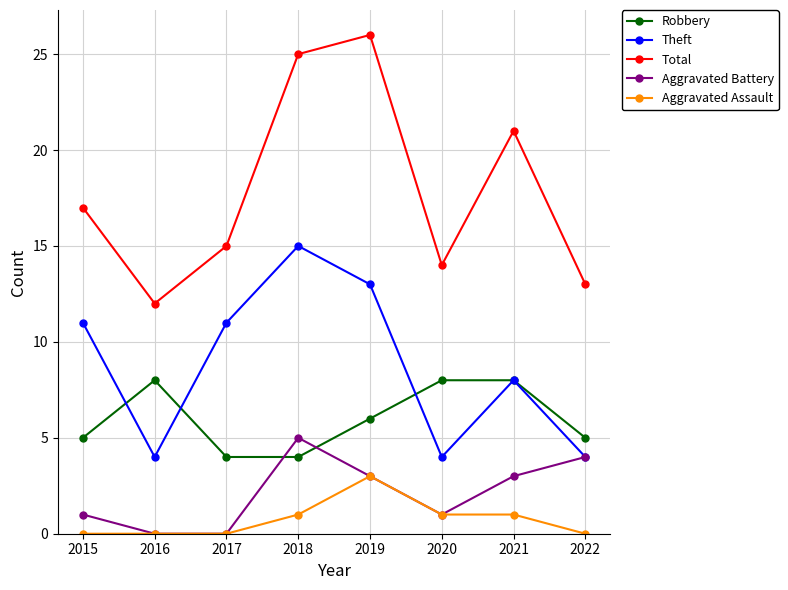

Reading left to right, list all the values displayed in this chart.

Robbery: 5	8	4	4	6	8	8	5
Theft: 11	4	11	15	13	4	8	4
Total: 17	12	15	25	26	14	21	13
Aggravated Battery: 1	0	0	5	3	1	3	4
Aggravated Assault: 0	0	0	1	3	1	1	0